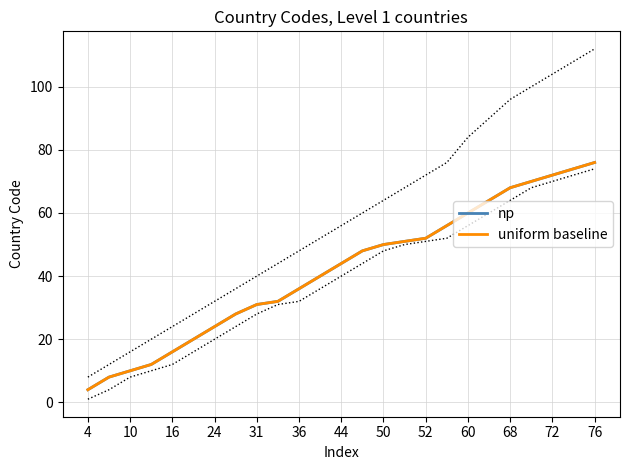

How many lines are shown in the chart?

2